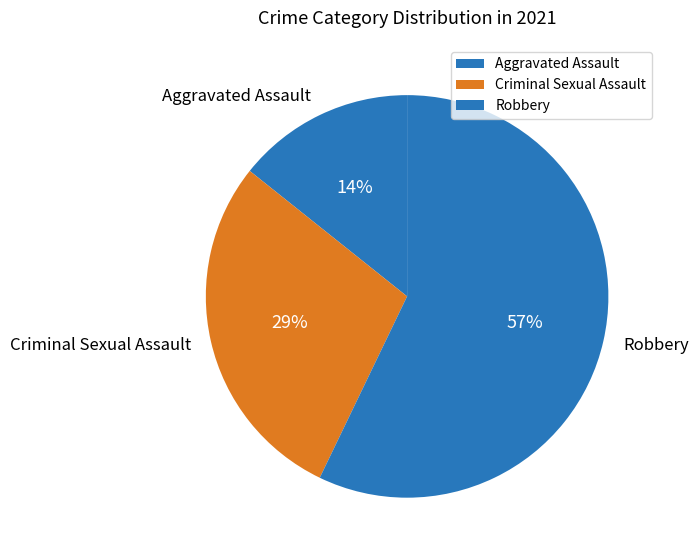

Count the number of slices in the pie.

3